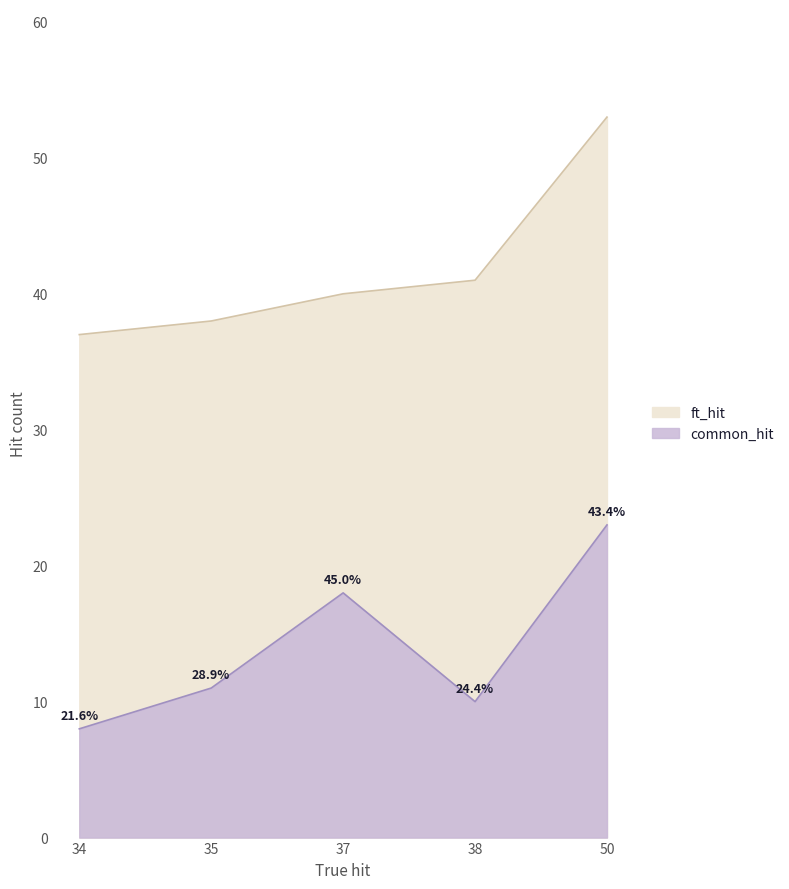

At computer-vision, list the series in order from smallest to largest.

common_hit, ft_hit